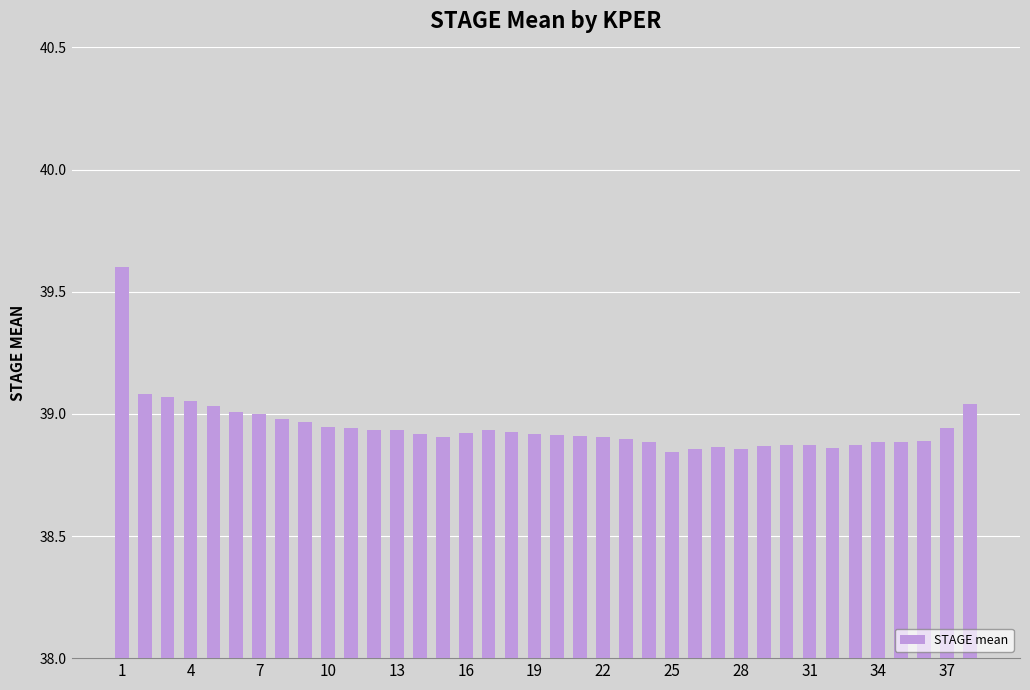

What is the greatest value displayed?

39.6